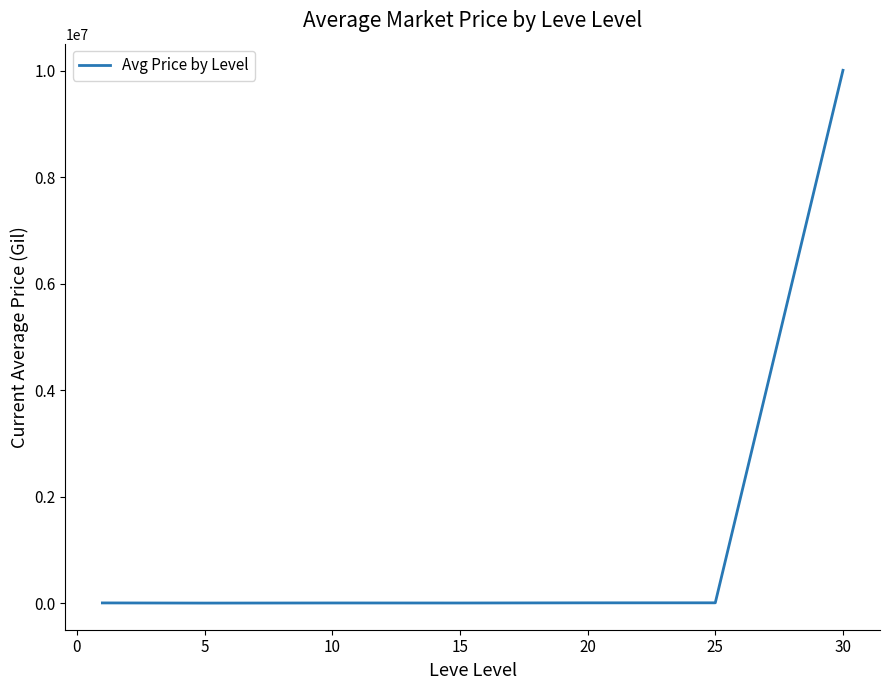

What is the greatest value displayed?

10008854.9